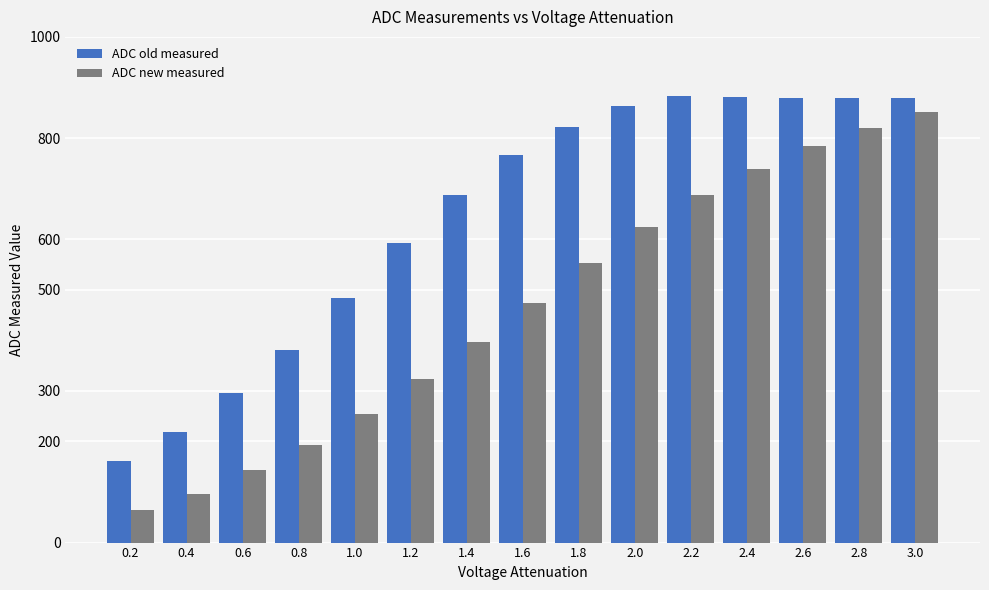

The ADC new measured series shows 162 at 1.0. True or false?

False